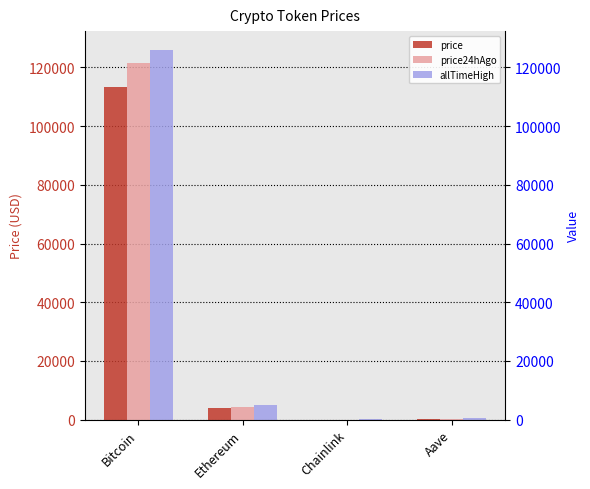

What is the difference between the second highest and second lowest values in the price24hAgo series?

4094.5